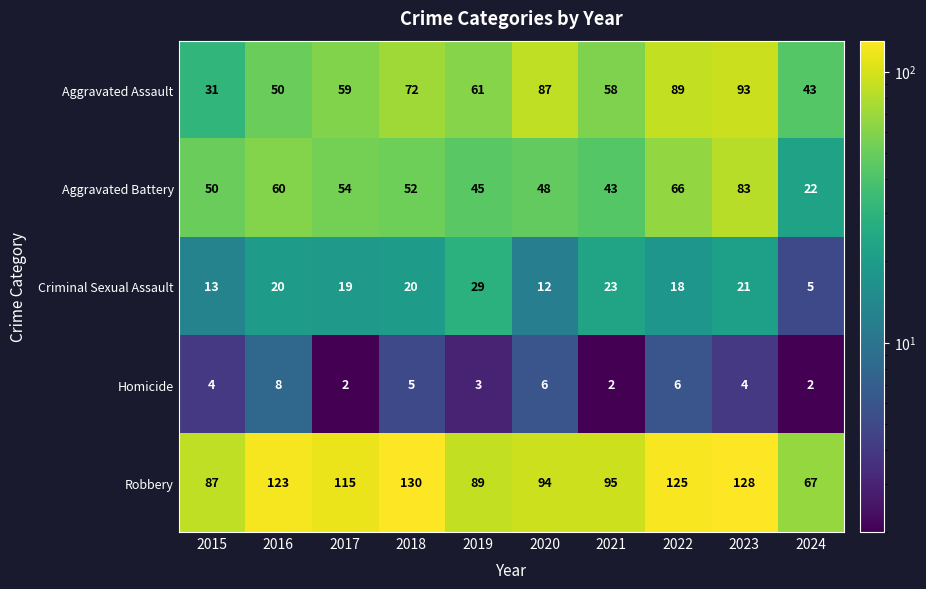

What is the difference between the maximum and minimum values in the Criminal Sexual Assault series?

24